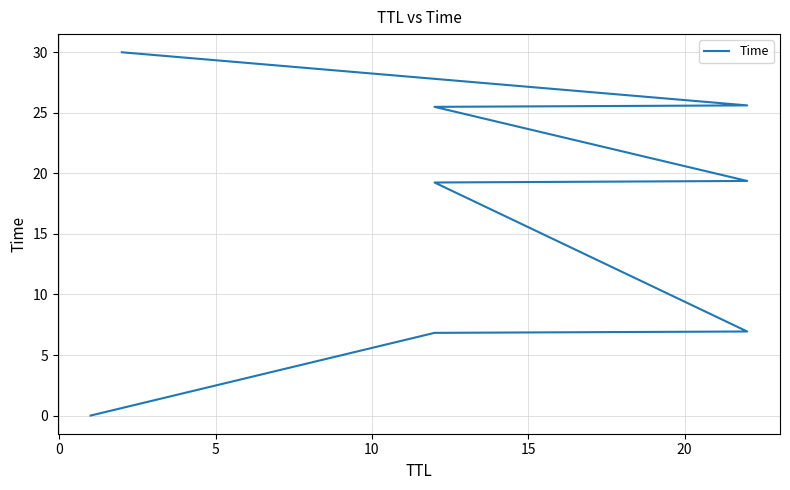

What is the approximate value at 20?

25.5